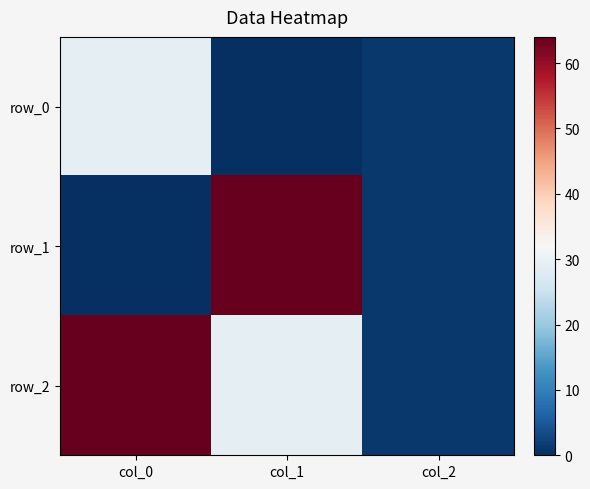

At how many categories does at least one series exceed 33?

2